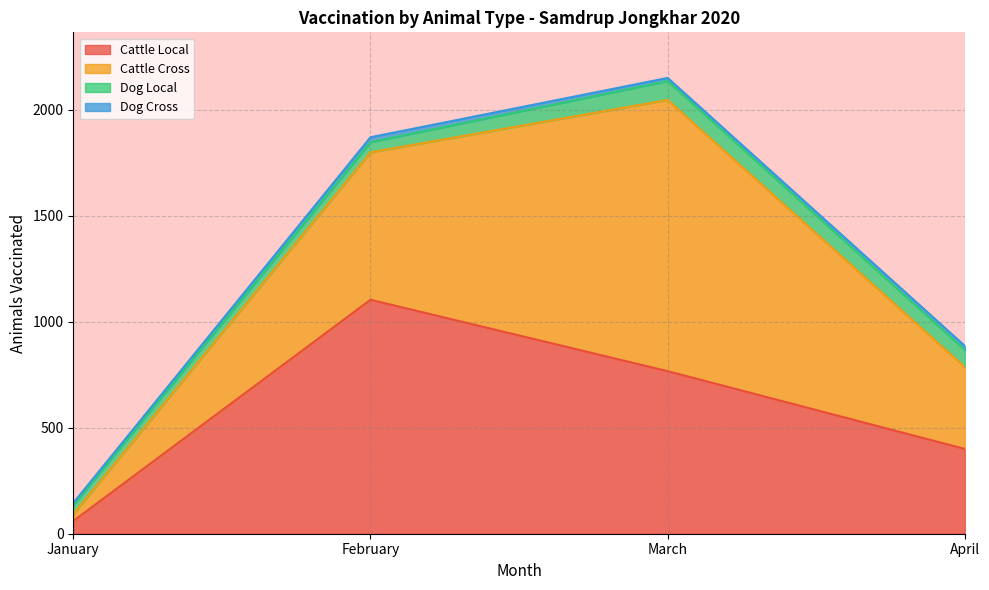

Does the chart display data point markers on the line(s)?

No